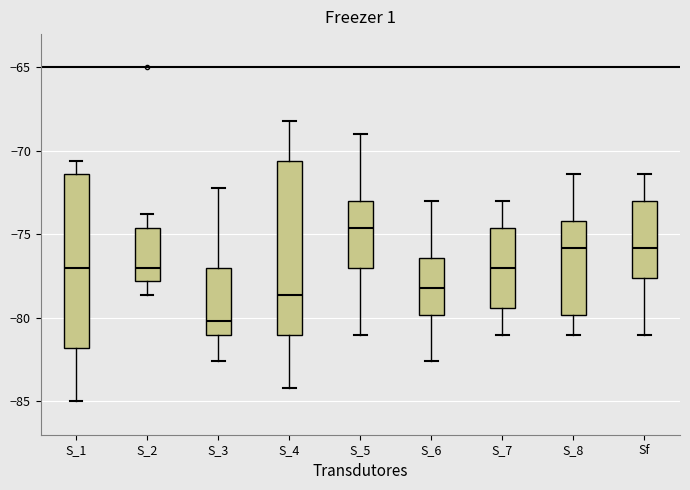

Reading left to right, transcribe this box plot: for each box, give where its median line is, the range the box spans, and where its two whiskers end, as read against the y-axis. The values are not printed on the chart, so give them approximately, as read against the axis.

S_1: median -77.0, box -82.0 to -71.5, whiskers -85.0 to -70.5
S_2: median -77.0, box -78.0 to -74.5, whiskers -78.5 to -74.0
S_3: median -80.0, box -81.0 to -77.0, whiskers -82.5 to -72.0
S_4: median -78.5, box -81.0 to -70.5, whiskers -84.0 to -68.0
S_5: median -74.5, box -77.0 to -73.0, whiskers -81.0 to -69.0
S_6: median -78.0, box -80.0 to -76.5, whiskers -82.5 to -73.0
S_7: median -77.0, box -79.5 to -74.5, whiskers -81.0 to -73.0
S_8: median -76.0, box -80.0 to -74.0, whiskers -81.0 to -71.5
Sf: median -76.0, box -77.5 to -73.0, whiskers -81.0 to -71.5